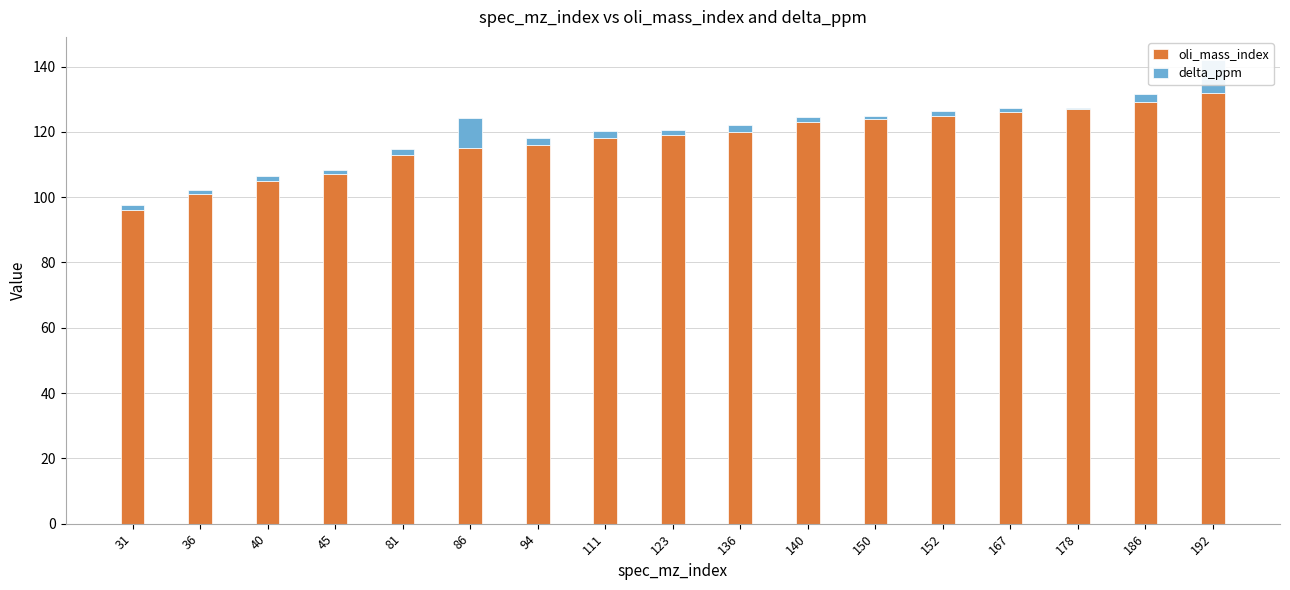

Between 86 and 186, which series saw the biggest shift?

oli_mass_index